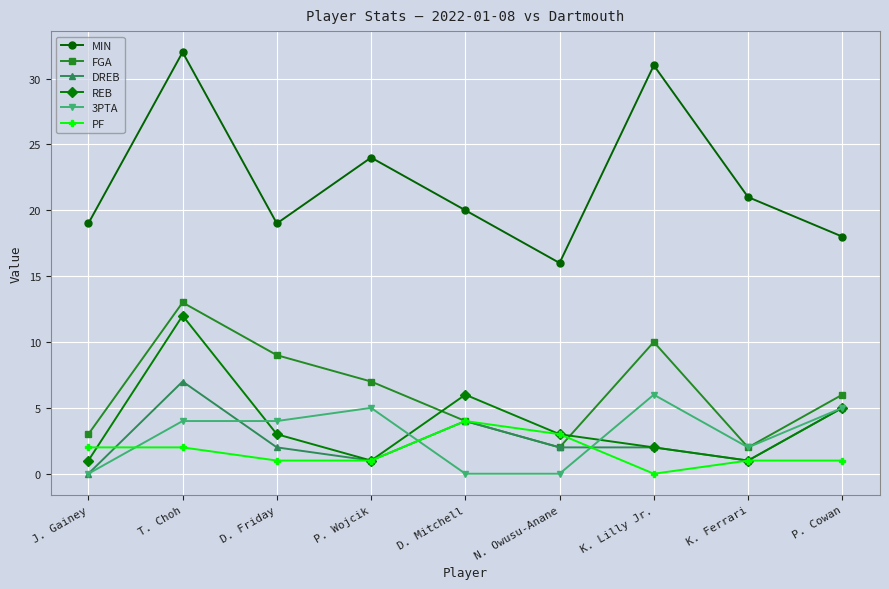

At which category is the sum across all series the highest?

T. Choh